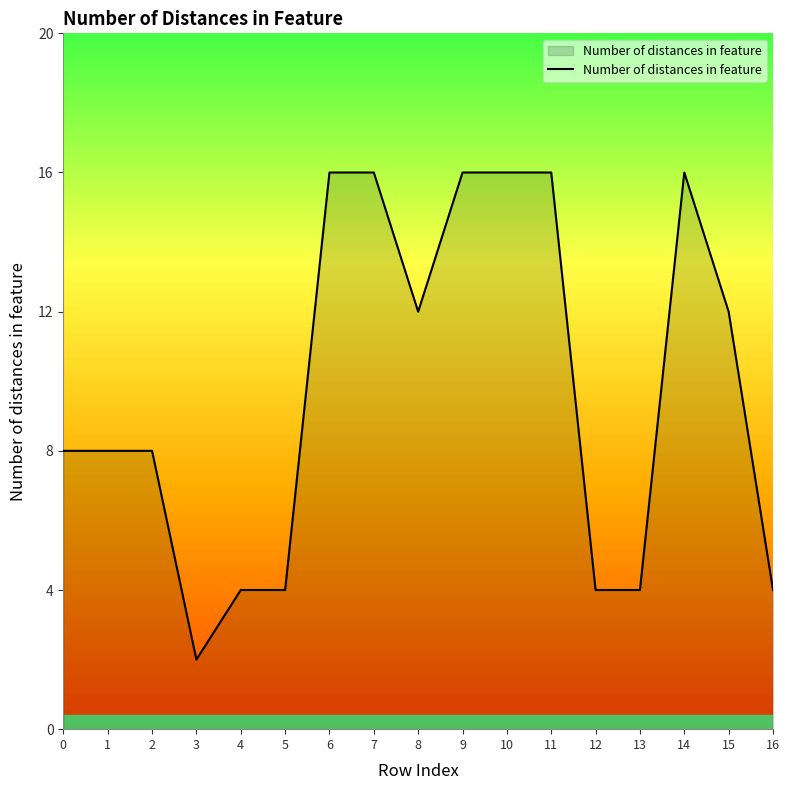

The chart shows a value of 22 at 10. True or false?

False